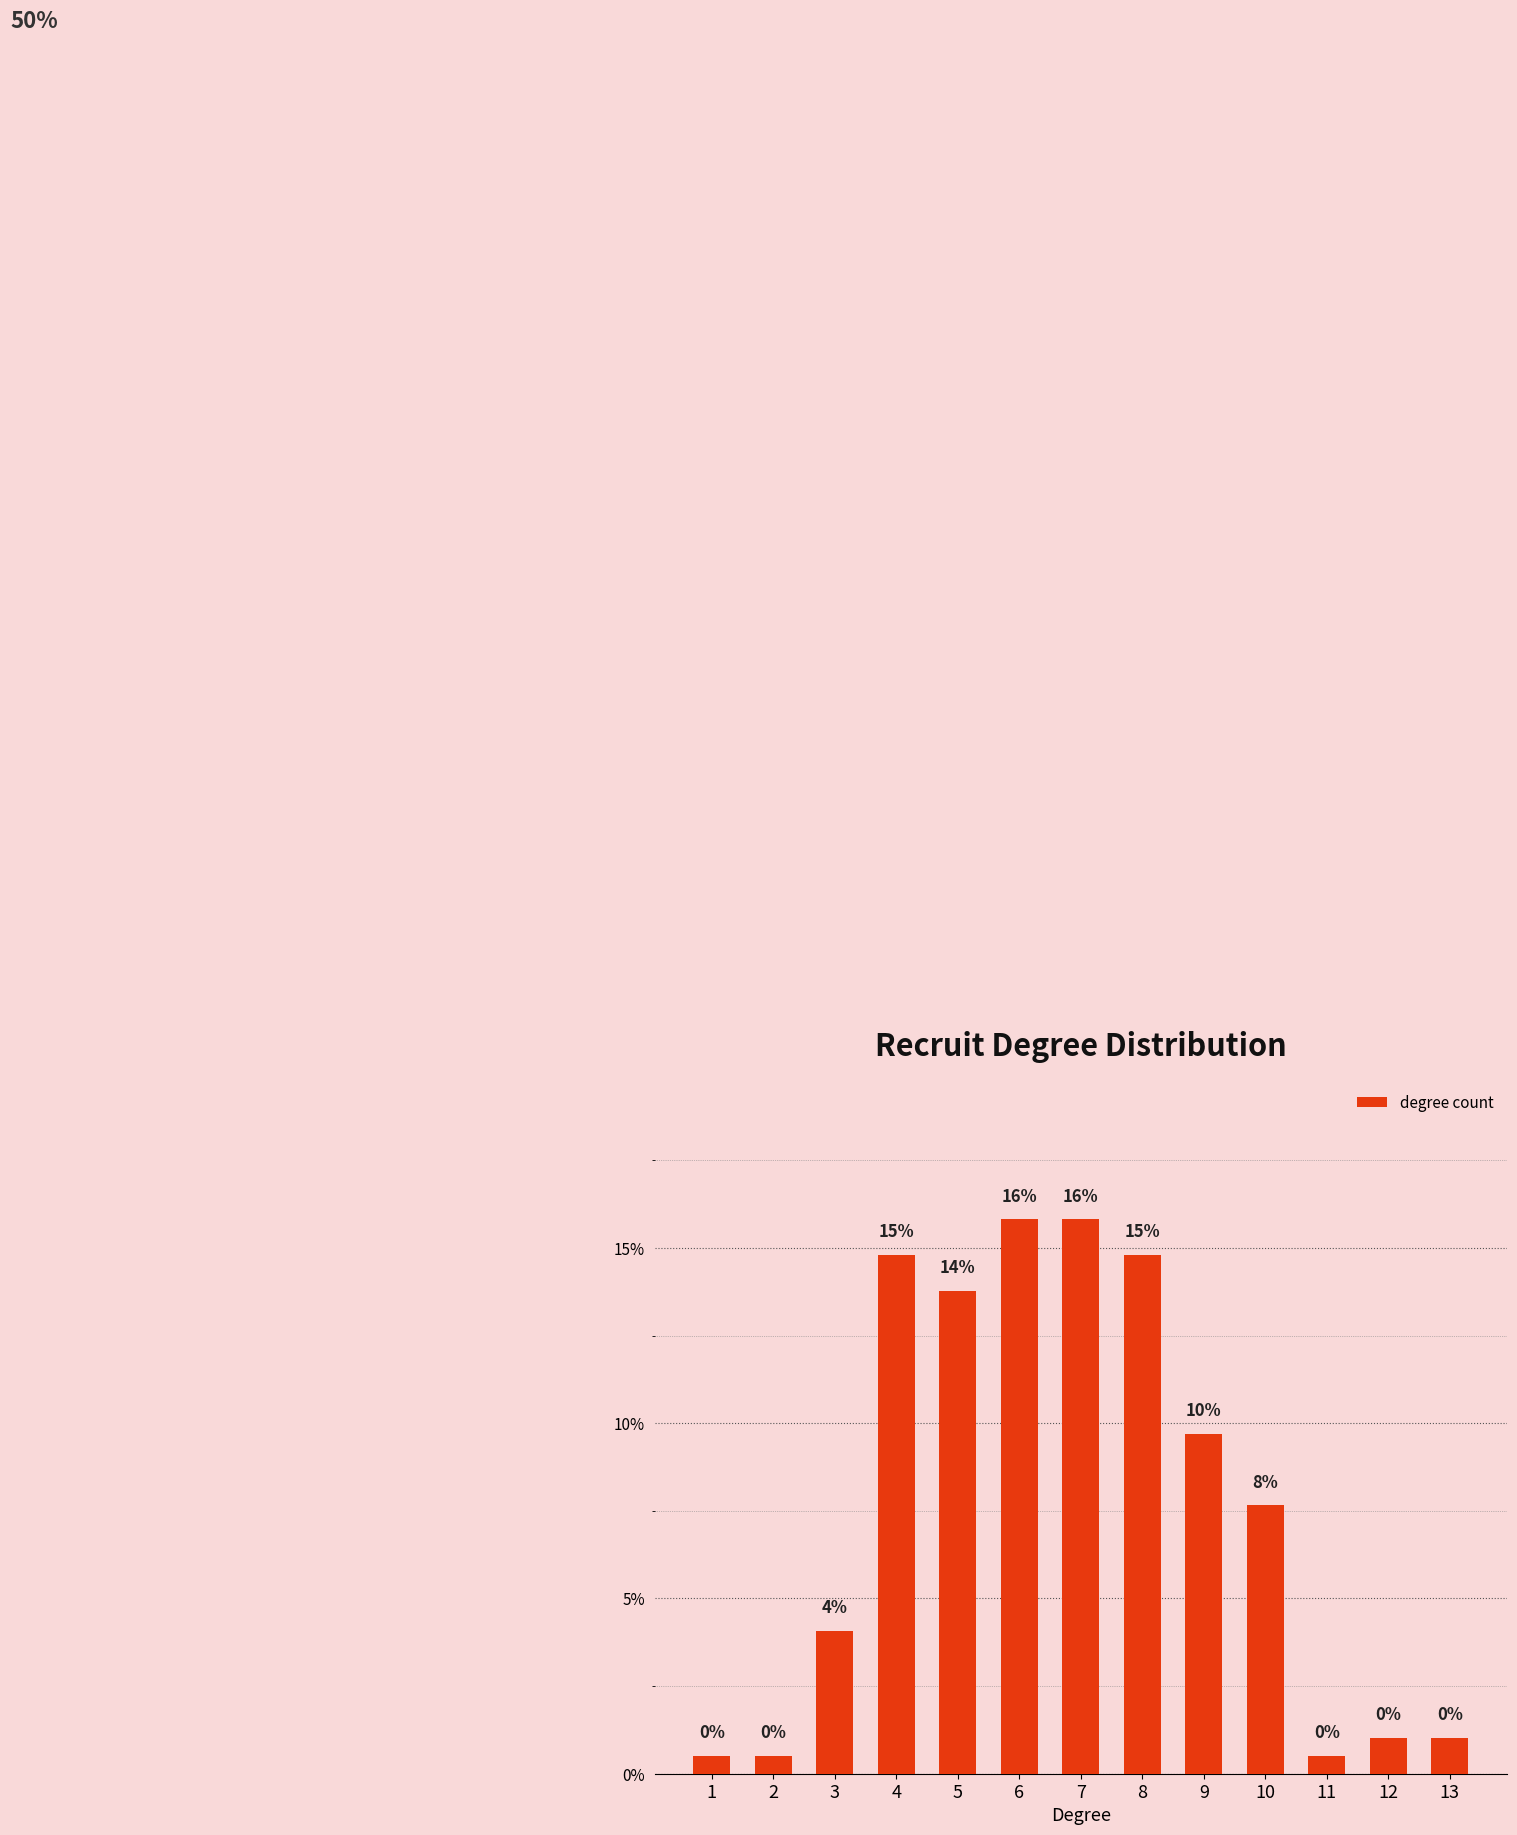

What is the difference between the second highest and second lowest values?

0.2